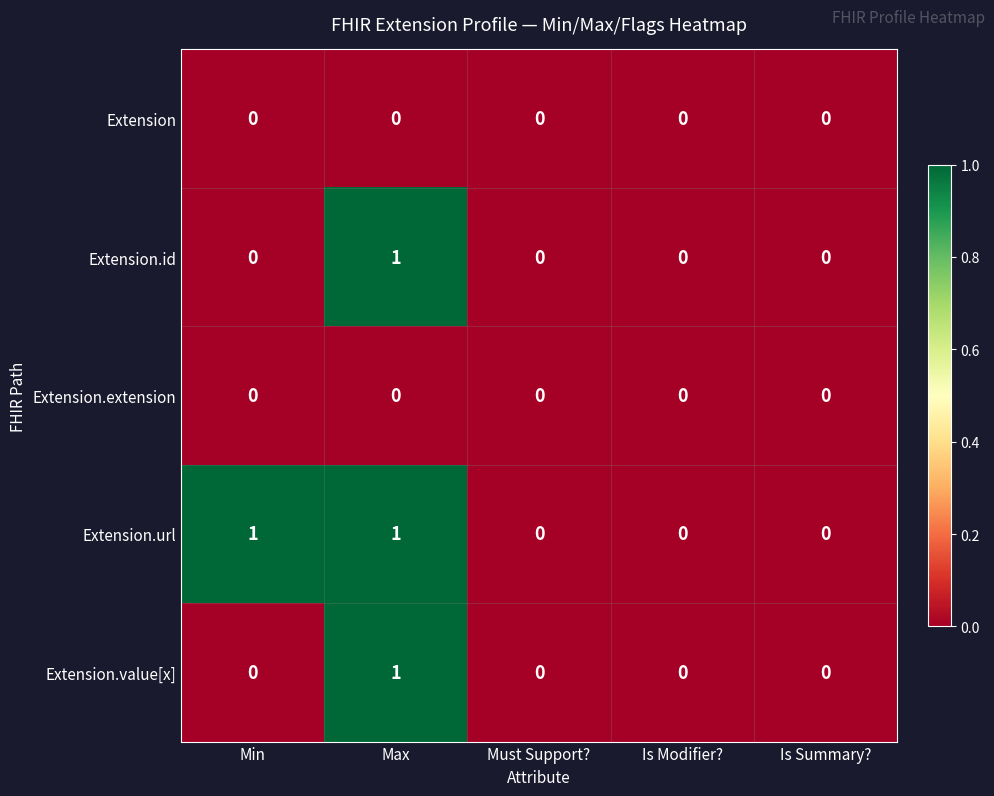

Reading left to right, what are all the values shown in this chart?

Extension: 0	0	0	0	0
Extension.id: 0	1	0	0	0
Extension.extension: 0	0	0	0	0
Extension.url: 1	1	0	0	0
Extension.value[x]: 0	1	0	0	0